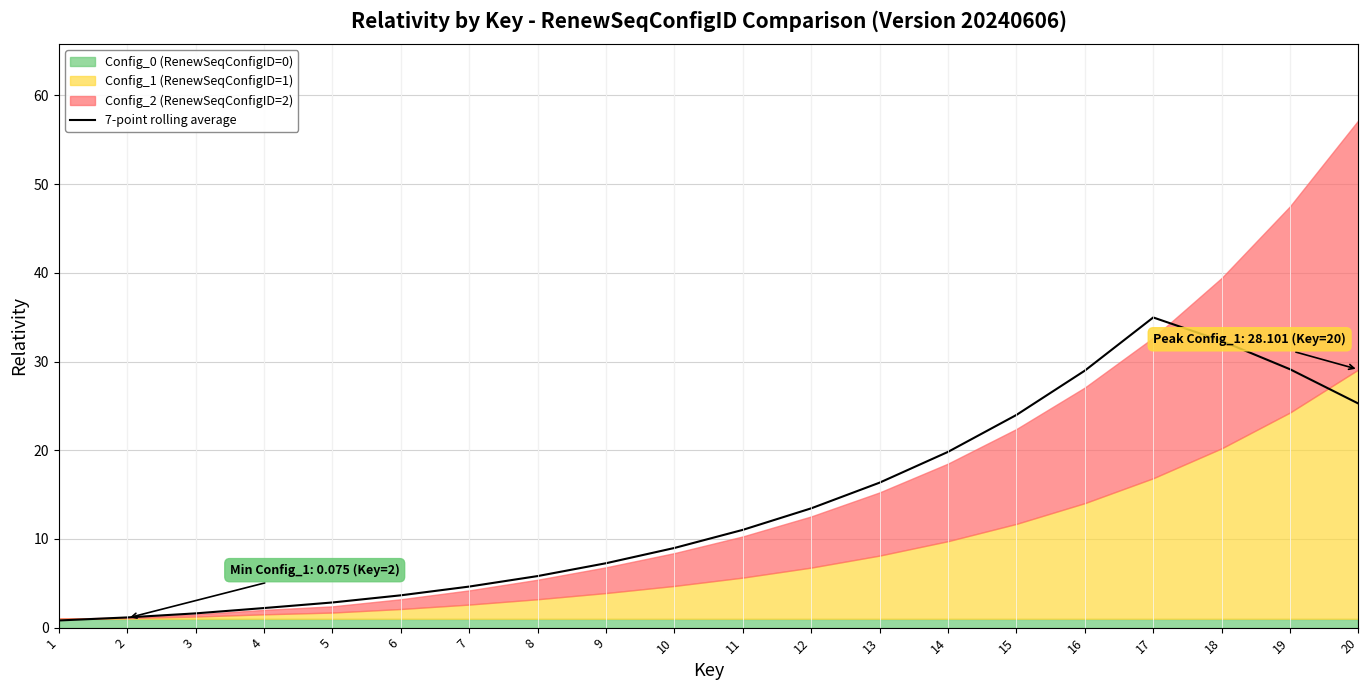

Rank the categories by value from lowest to highest.

1, 2, 3, 4, 5, 6, 7, 8, 9, 10, 11, 12, 13, 14, 15, 20, 16, 19, 18, 17